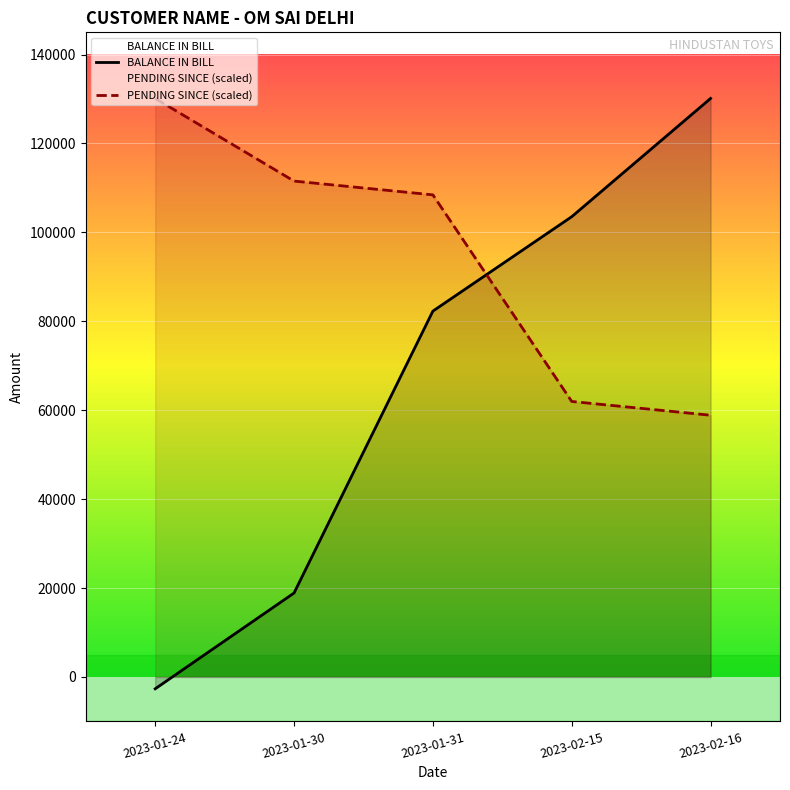

What is the label of the 3rd point from the left?

2023-01-31